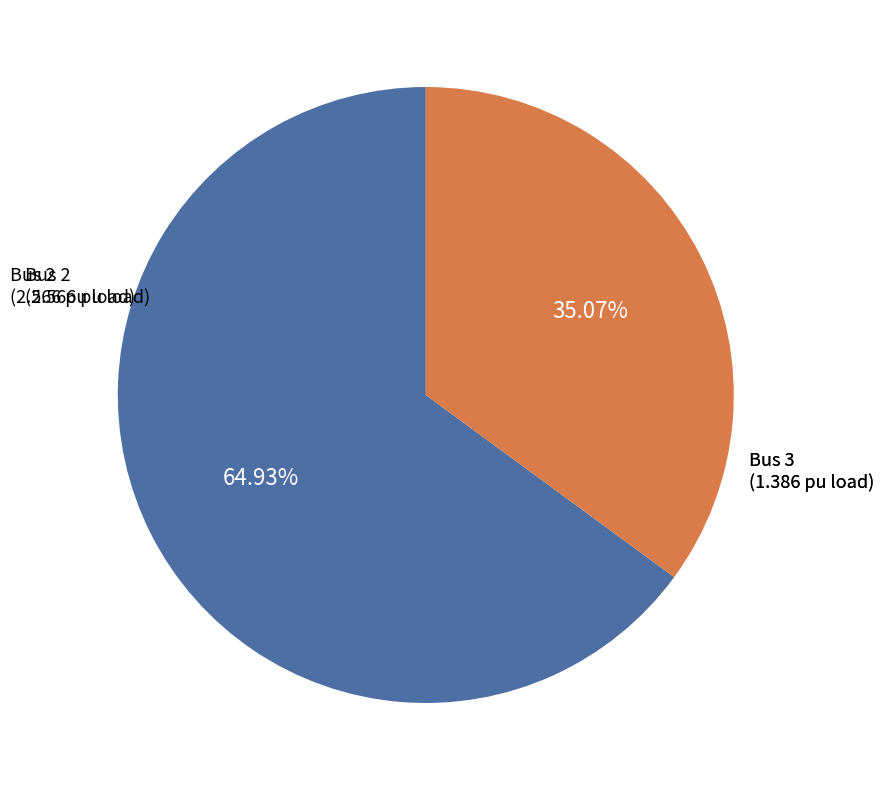

How many segments does this pie chart have?

2